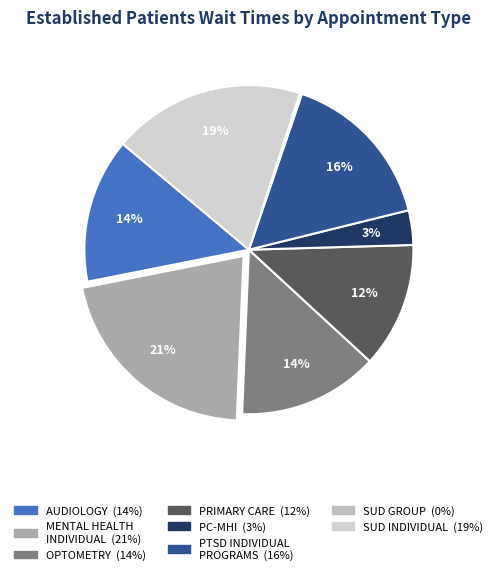

Rank the categories by value from highest to lowest.

MENTAL HEALTH INDIVIDUAL, SUBSTANCE USE DISORDER INDIVIDUAL, PTSD SPECIFIC INDIVIDUAL PROGRAMS, AUDIOLOGY, OPTOMETRY, PRIMARY CARE, PRIMARY CARE - MENTAL HEALTH INTEGRATED, SUBSTANCE USE DISORDER GROUP